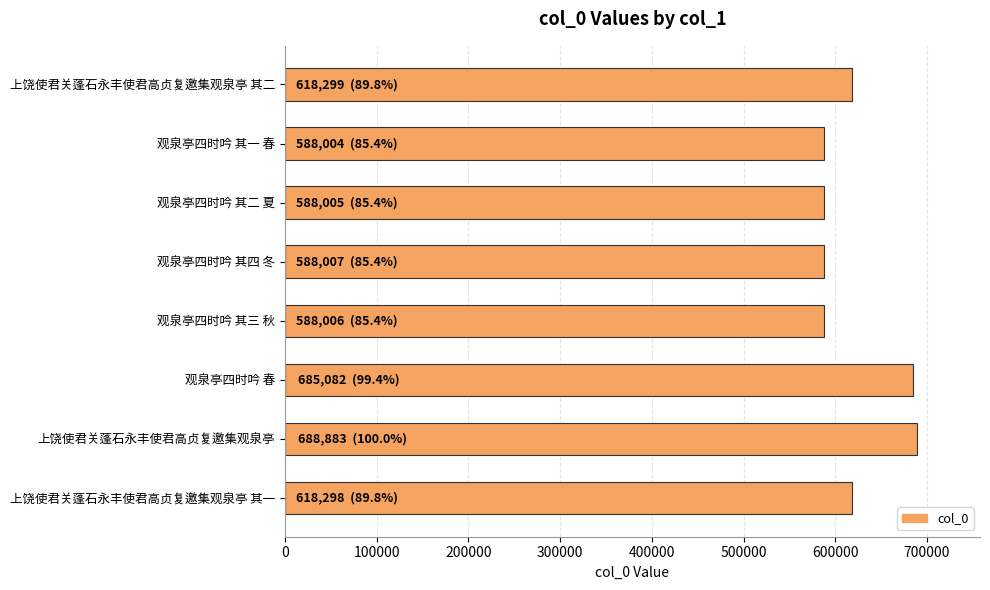

What is the label of the 5th bar from the bottom?

观泉亭四时吟 其四 冬